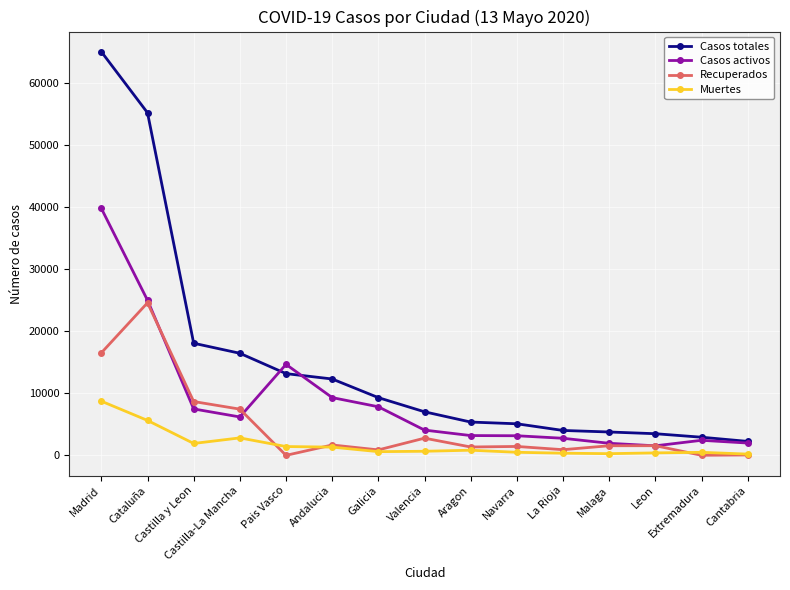

At which label does Casos totales first exceed 7011?

Madrid